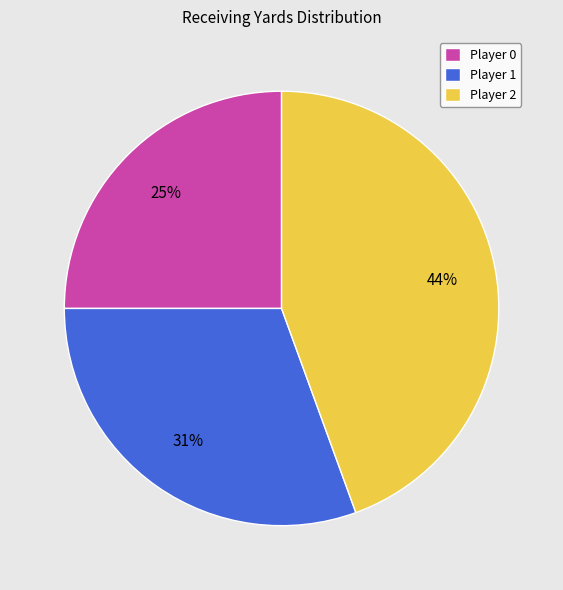

Is it true that Player 0 is 25% of the pie?

True